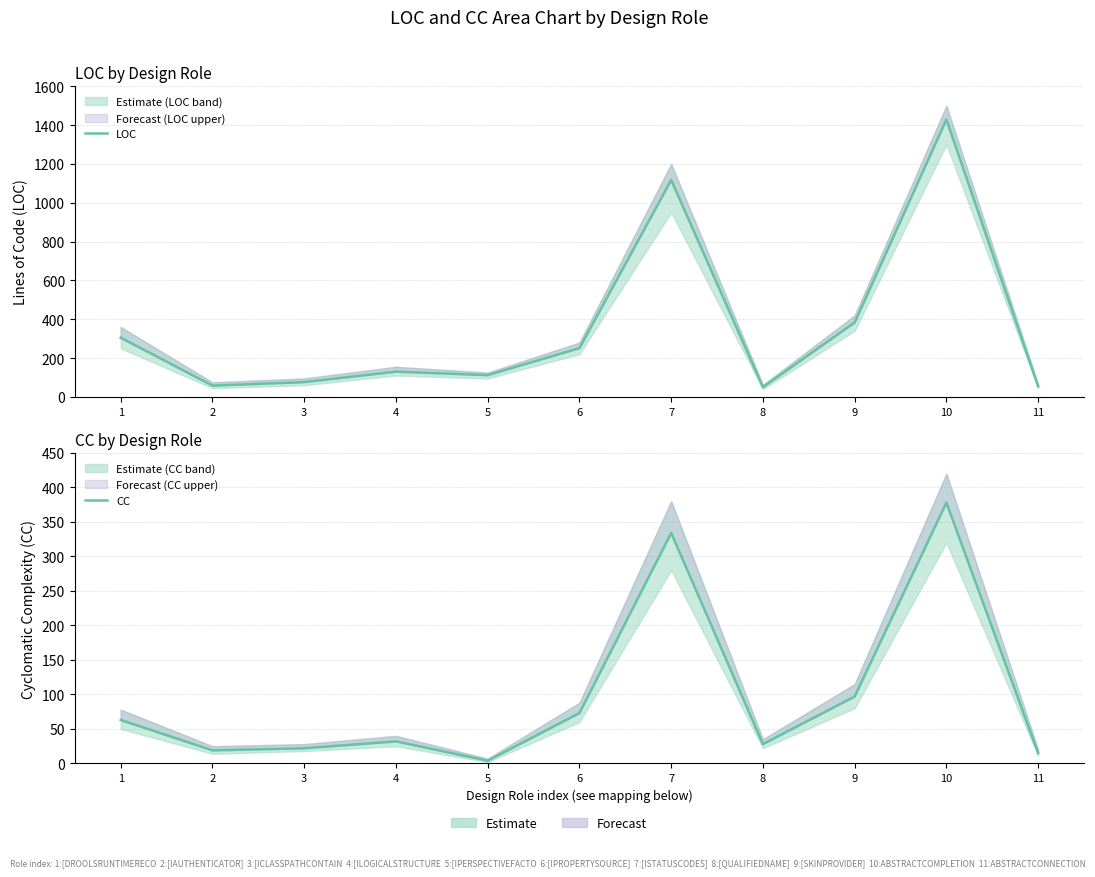

Is it true that CC equals 122 at 6?

False